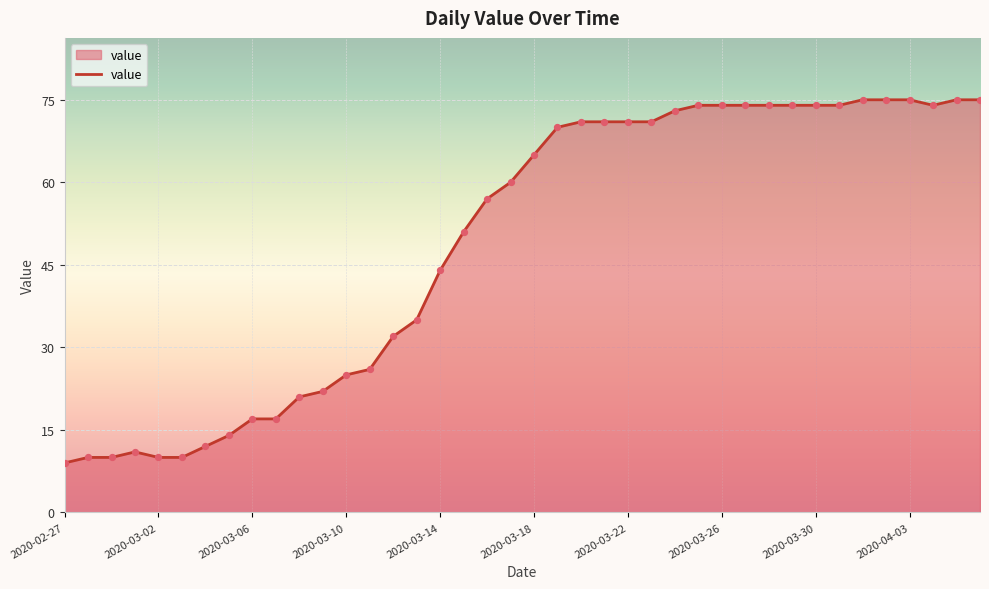

What is the minimum value shown in the chart?

9